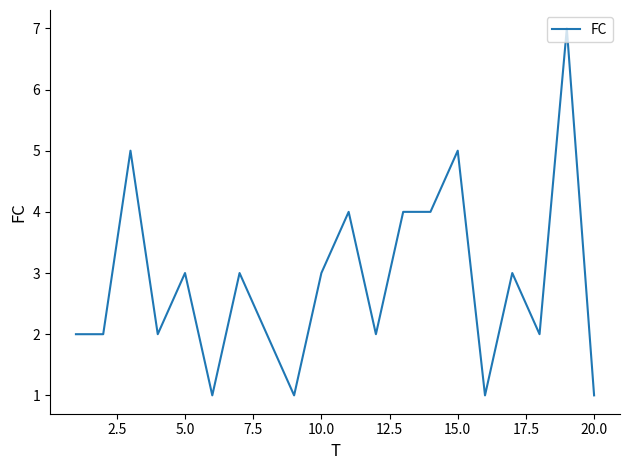

What is the greatest value displayed?

7